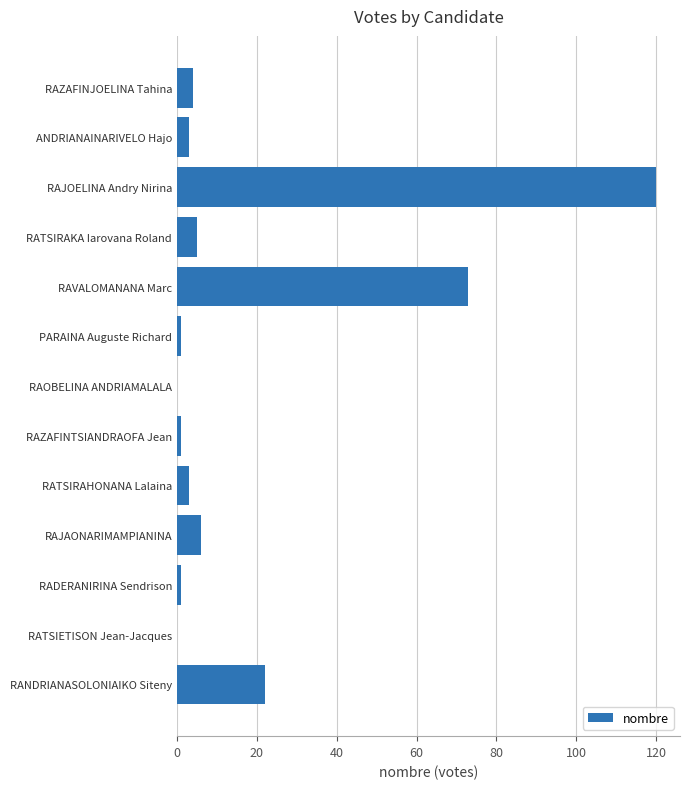

Reading bottom to top, extract all data points from this chart.

RANDRIANASOLONIAIKO Siteny=22	RATSIETISON Jean-Jacques=0	RADERANIRINA Sendrison=1	RAJAONARIMAMPIANINA=6	RATSIRAHONANA Lalaina=3	RAZAFINTSIANDRAOFA Jean=1	RAOBELINA ANDRIAMALALA=0	PARAINA Auguste Richard=1	RAVALOMANANA Marc=73	RATSIRAKA Iarovana Roland=5	RAJOELINA Andry Nirina=120	ANDRIANAINARIVELO Hajo=3	RAZAFINJOELINA Tahina=4